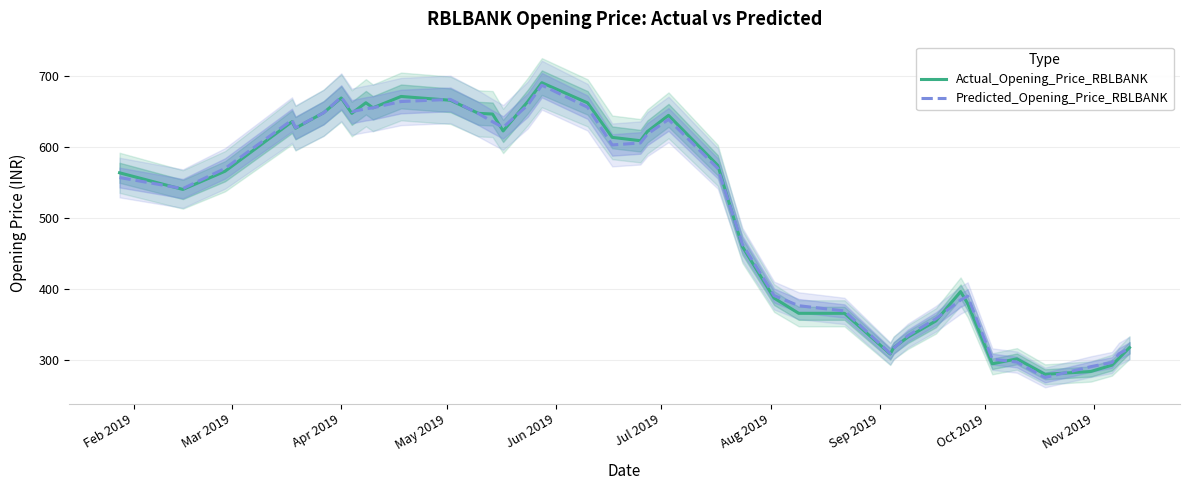

True or false: Actual_Opening_Price_RBLBANK has more than 1 points higher than both neighbors.

True